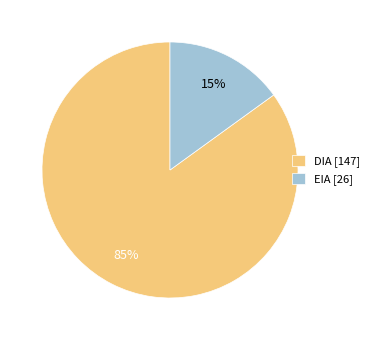

To the nearest percent, what is the difference between the largest and smallest slice percentages?

70%